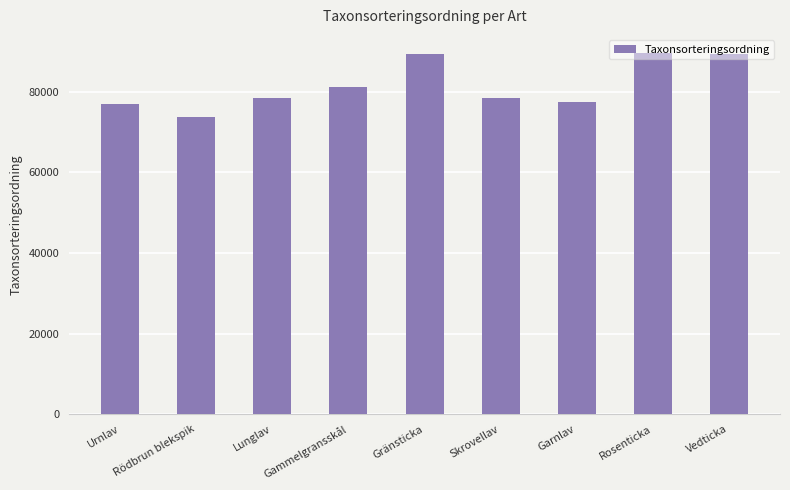

True or false: the data shows 49315 at Rödbrun blekspik.

False